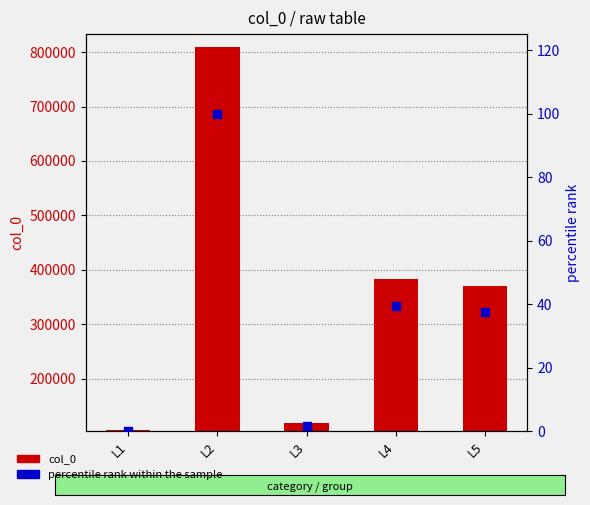

Which series has the largest total across all categories?

col_0